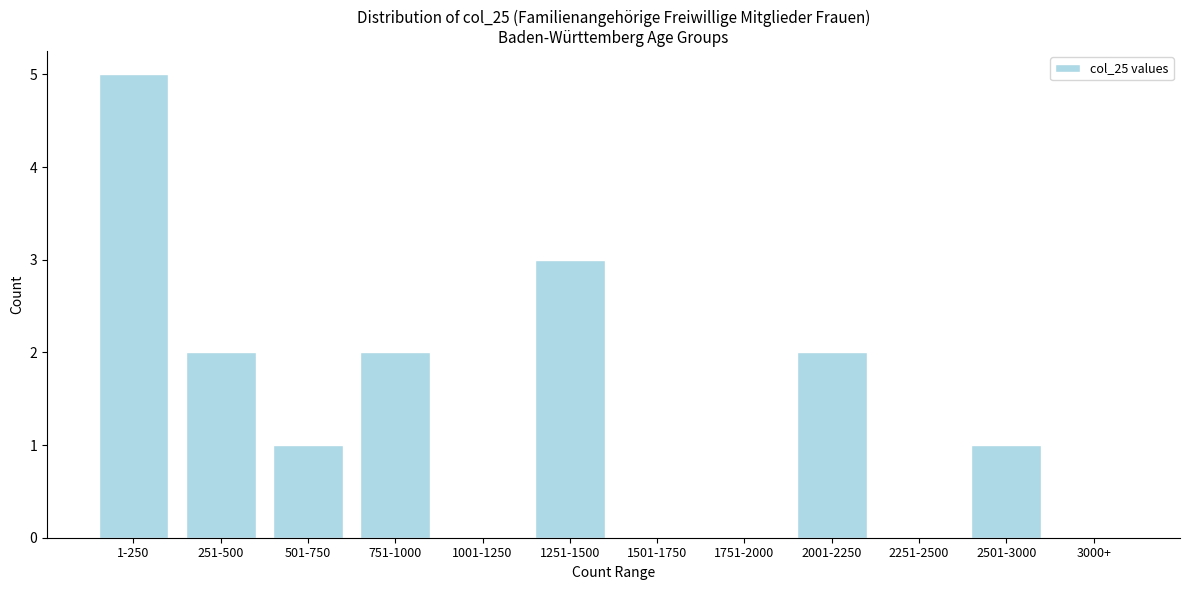

Reading right to left, transcribe all the data shown in this chart.

3000+=0	2501-3000=1	2251-2500=0	2001-2250=2	1751-2000=0	1501-1750=0	1251-1500=3	1001-1250=0	751-1000=2	501-750=1	251-500=2	1-250=5